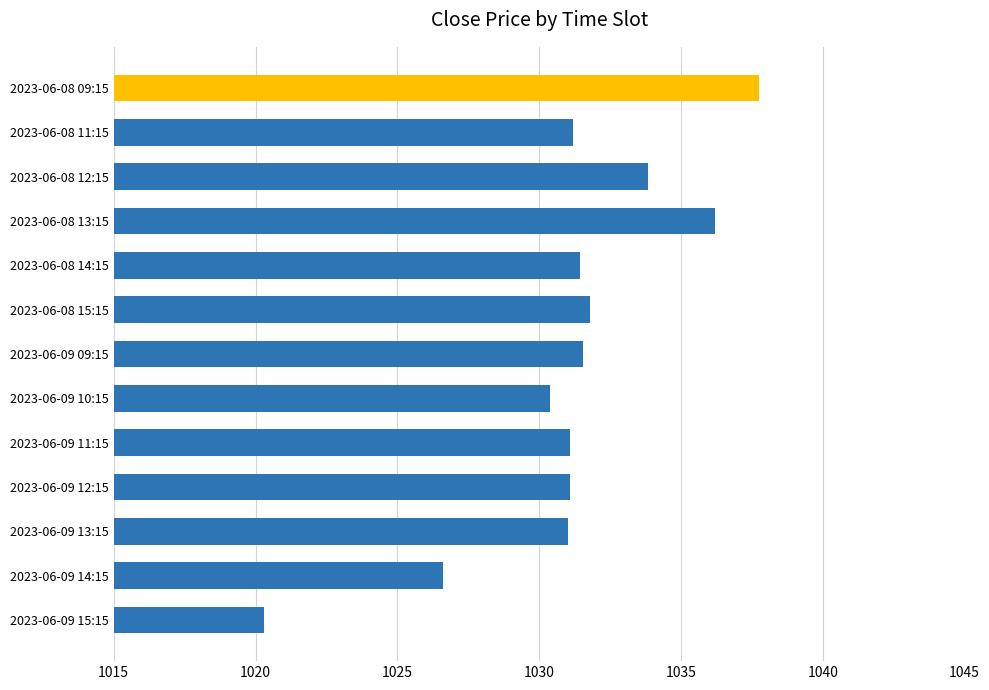

Which label corresponds to the largest value in the chart?

2023-06-08 09:15